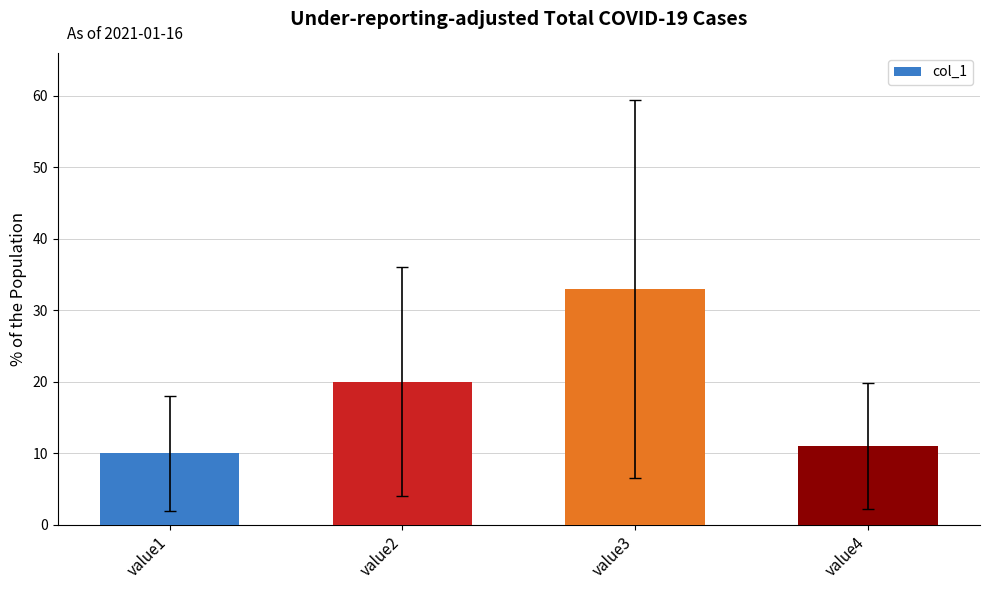

What is the change in value from value3 to value4?

-22